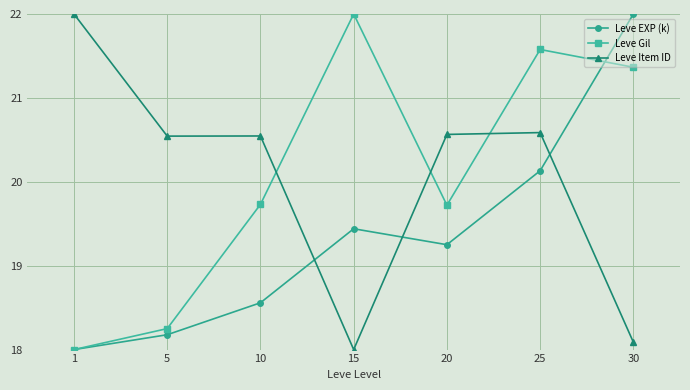

Which series changed the most between 25 and 30?

Leve Item ID